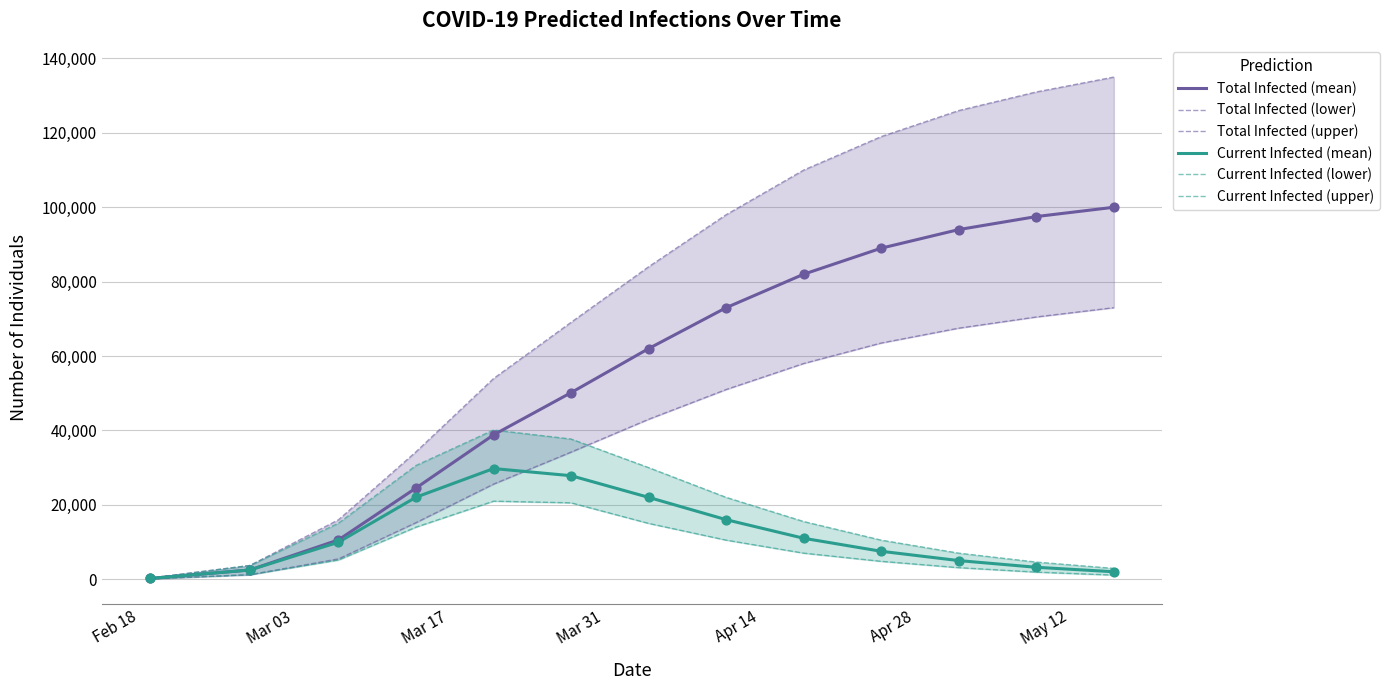

What are all the series names shown in the legend?

Total Infected (mean), Total Infected (lower), Total Infected (upper), Current Infected (mean), Current Infected (lower), Current Infected (upper)